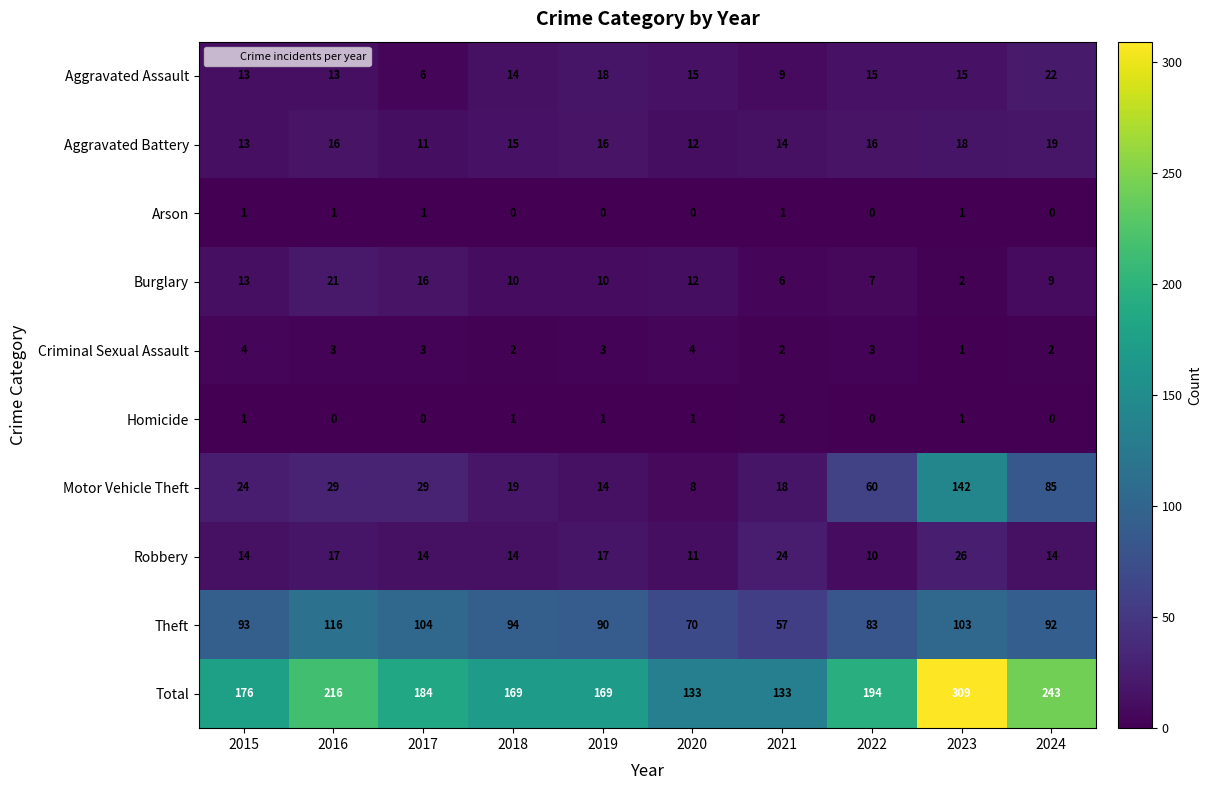

List the series in order of their peak value, lowest first.

Arson, Homicide, Criminal Sexual Assault, Aggravated Battery, Burglary, Aggravated Assault, Robbery, Theft, Motor Vehicle Theft, Total